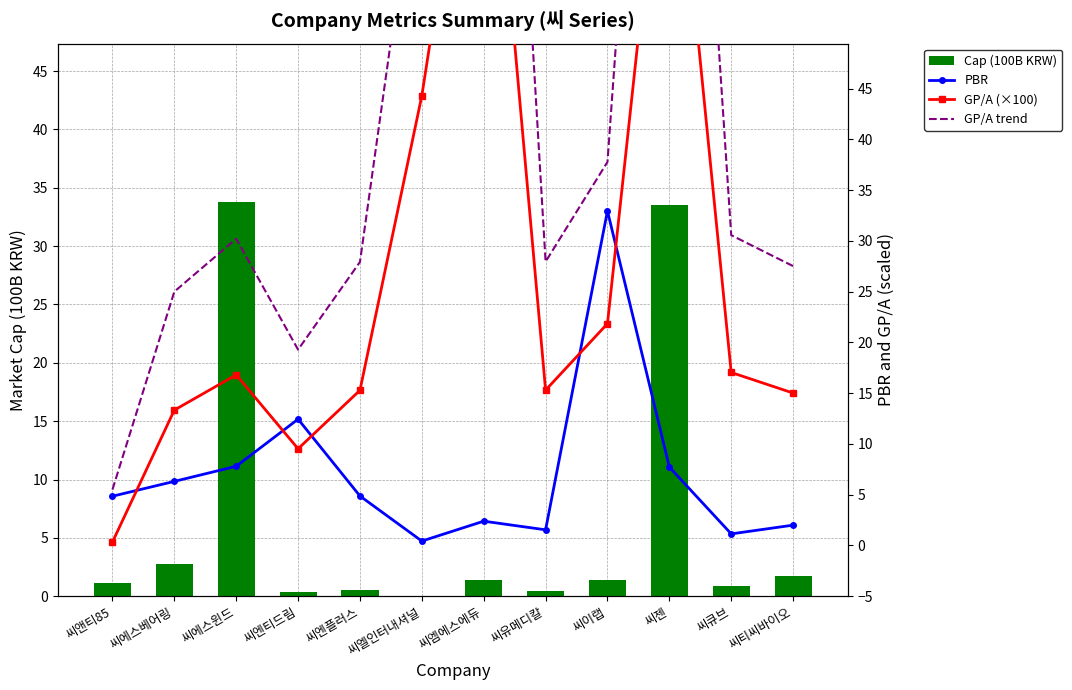

List the labels in order of GP/A (×100) value, smallest first.

씨앤티85, 씨엔티드림, 씨에스베어링, 씨티씨바이오, 씨엔플러스, 씨유메디칼, 씨에스윈드, 씨큐브, 씨이랩, 씨엘인터내셔널, 씨젠, 씨엠에스에듀